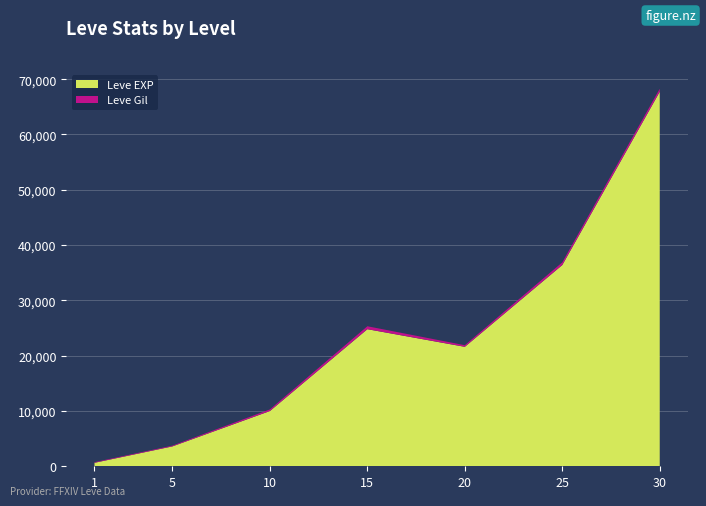

Rank the categories by Leve EXP value from highest to lowest.

30, 25, 15, 20, 10, 5, 1